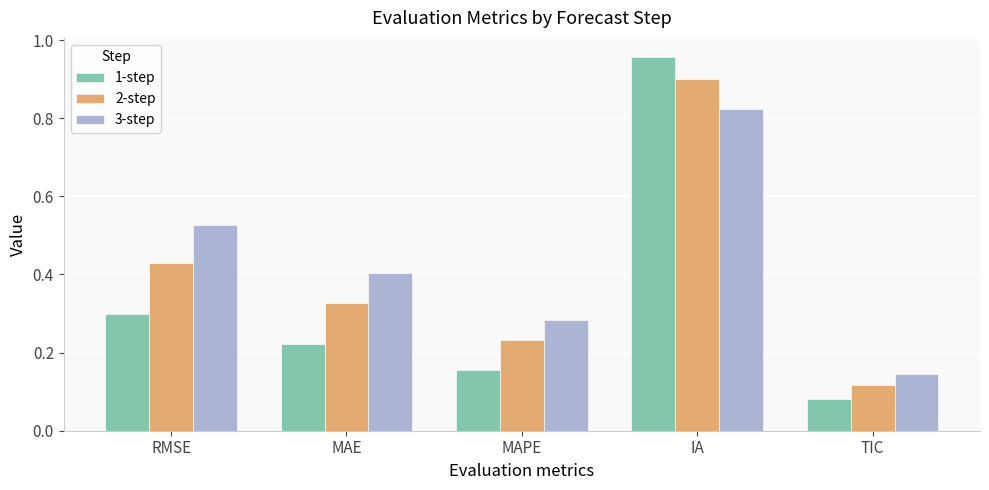

At which label is 1-step closest to 0?

TIC